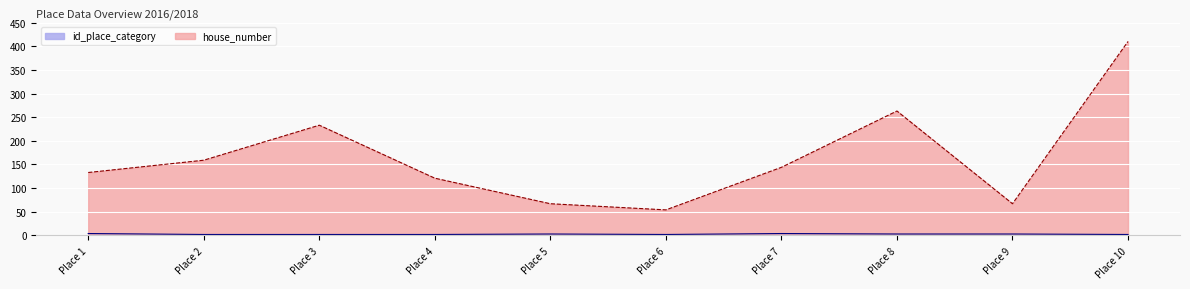

At which category does the chart reach its minimum across all series?

Place 2